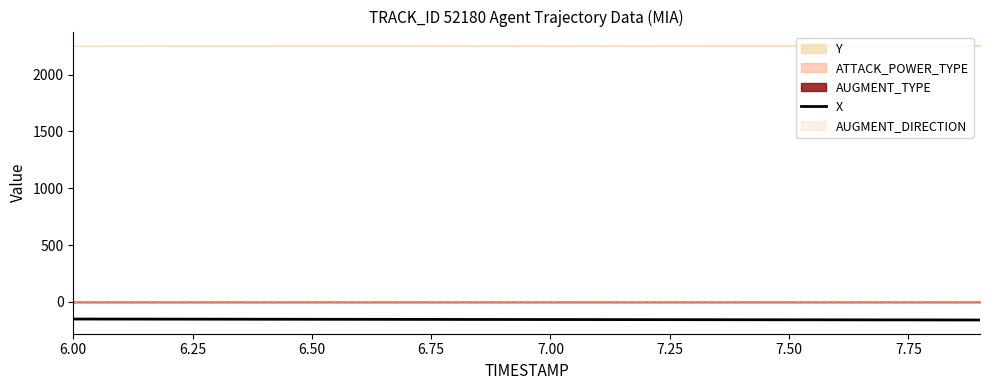

Reading right to left, extract all data points from this chart.

-158.3	-157.9	-157.4	-157.0	-156.5	-156.1	-155.7	-155.2	-154.8	-154.3	-153.9	-153.5	-153.0	-152.6	-152.1	-151.7	-151.2	-150.8	-150.4	-149.9